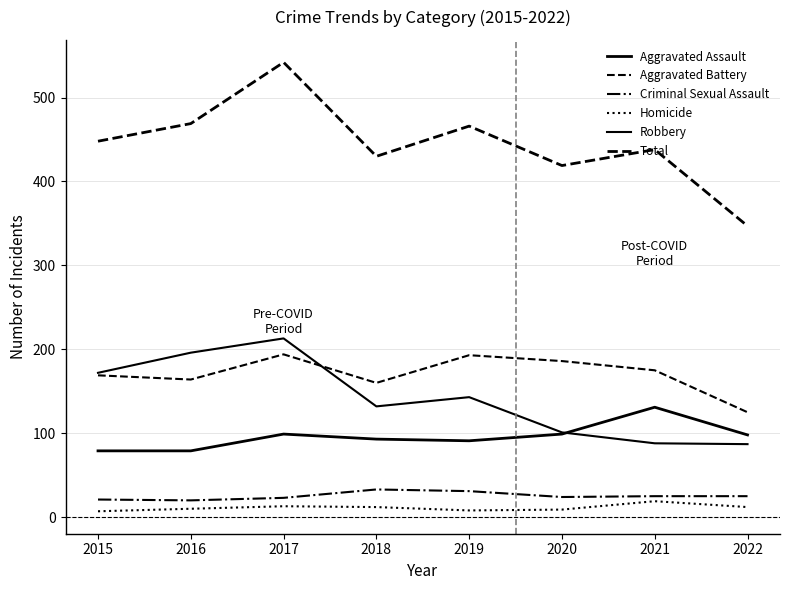

Rank the series at 2016 from lowest to highest value.

Homicide, Criminal Sexual Assault, Aggravated Assault, Aggravated Battery, Robbery, Total